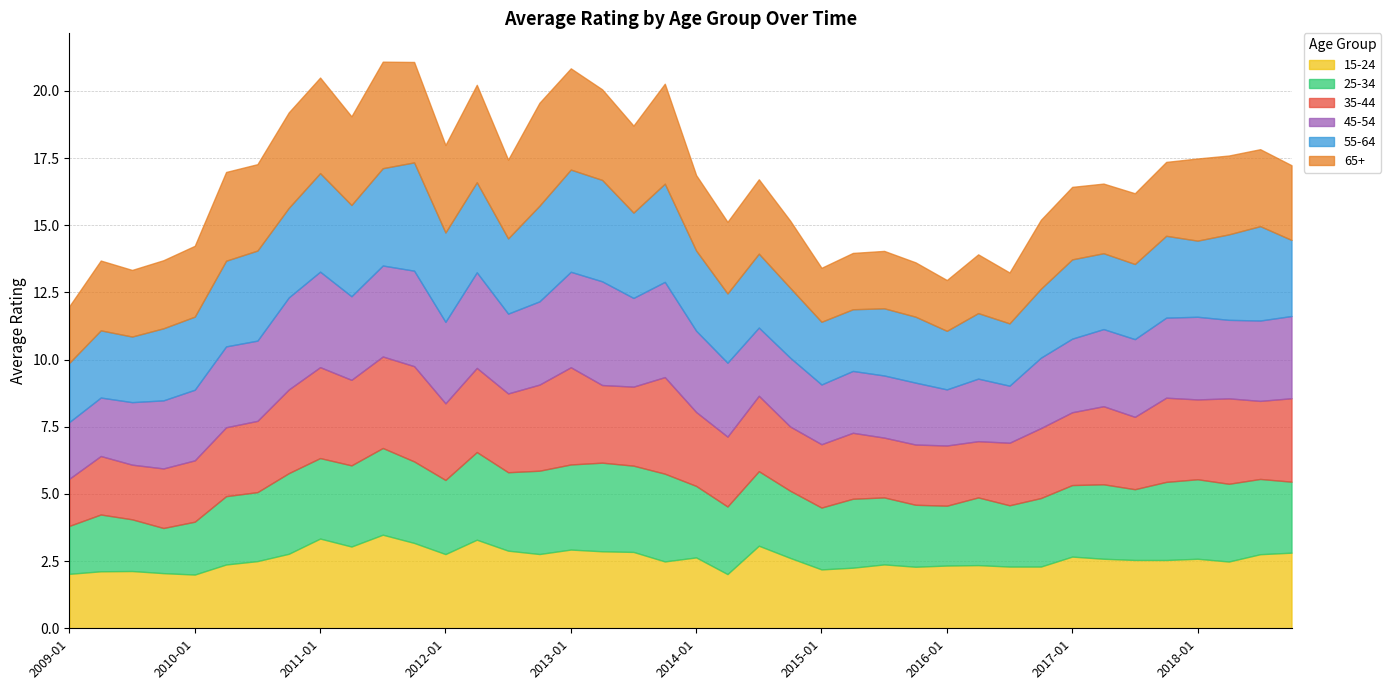

What is the difference between the highest and lowest values at 2017-01?

0.3